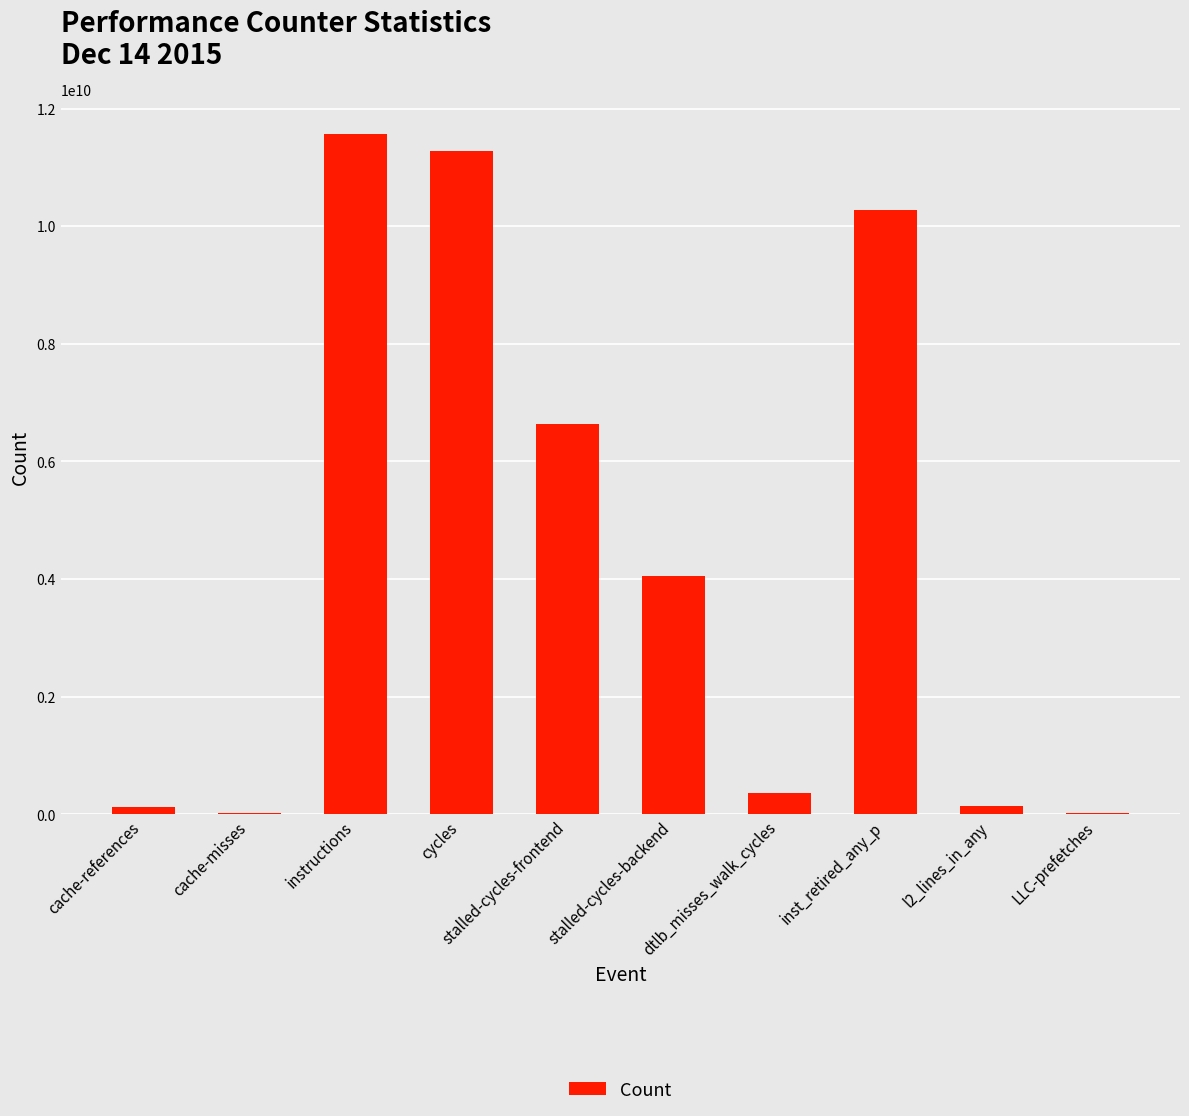

What is the approximate value at instructions?

11573670939